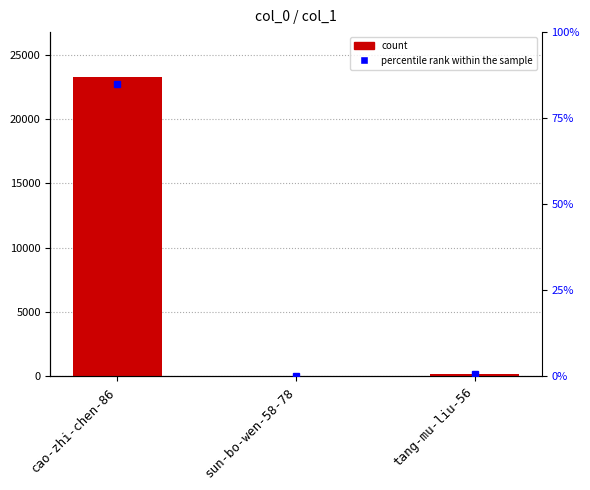

True or false: the data shows 23285 at cao-zhi-chen-86.

True